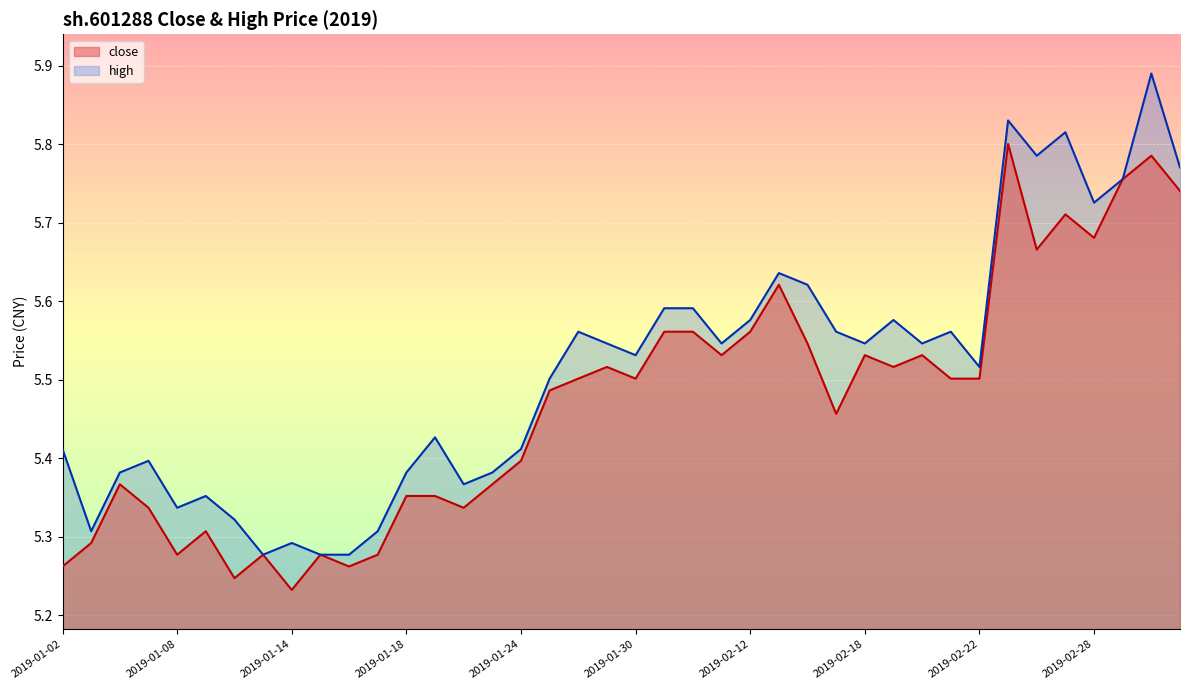

Rank the series at 2019-02-19 from lowest to highest value.

close, high